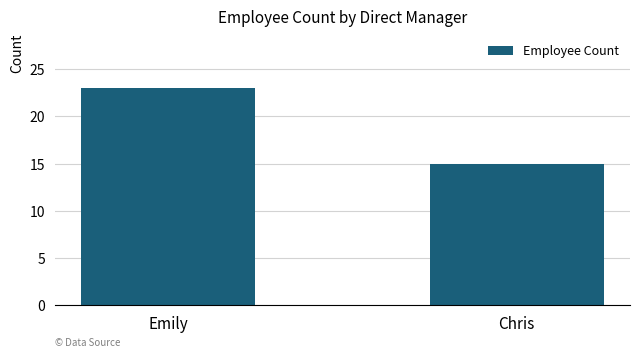

The value at Emily is 23. True or false?

True